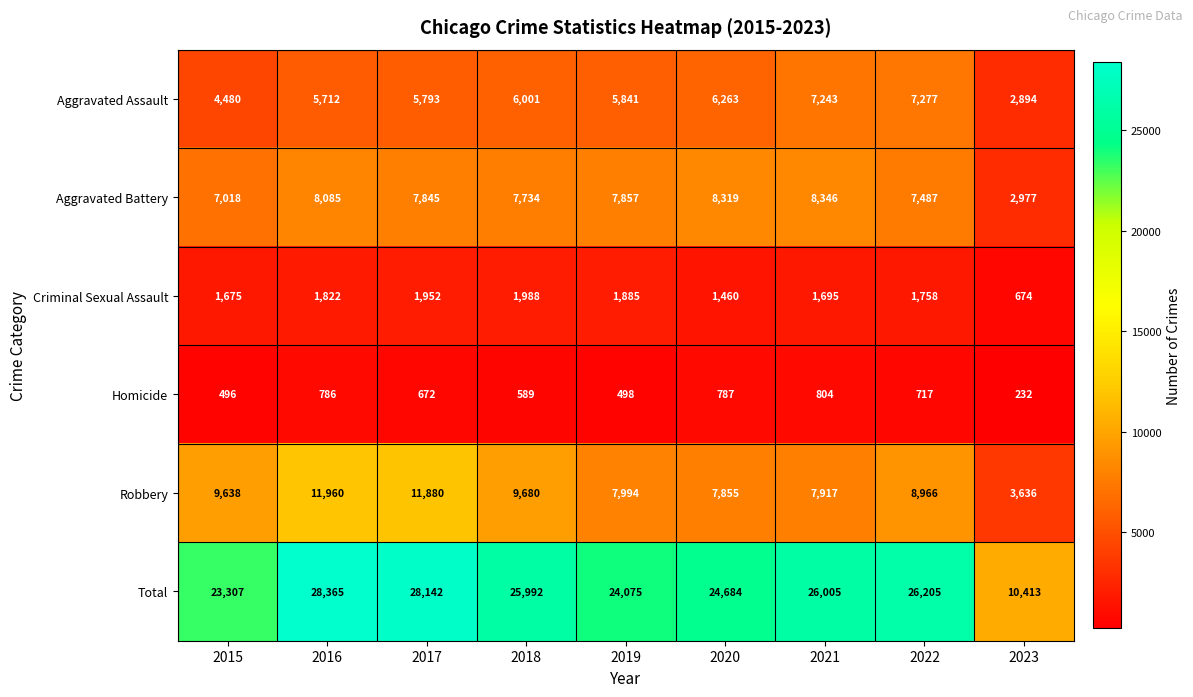

How many data points in Robbery are less than 8966?

4